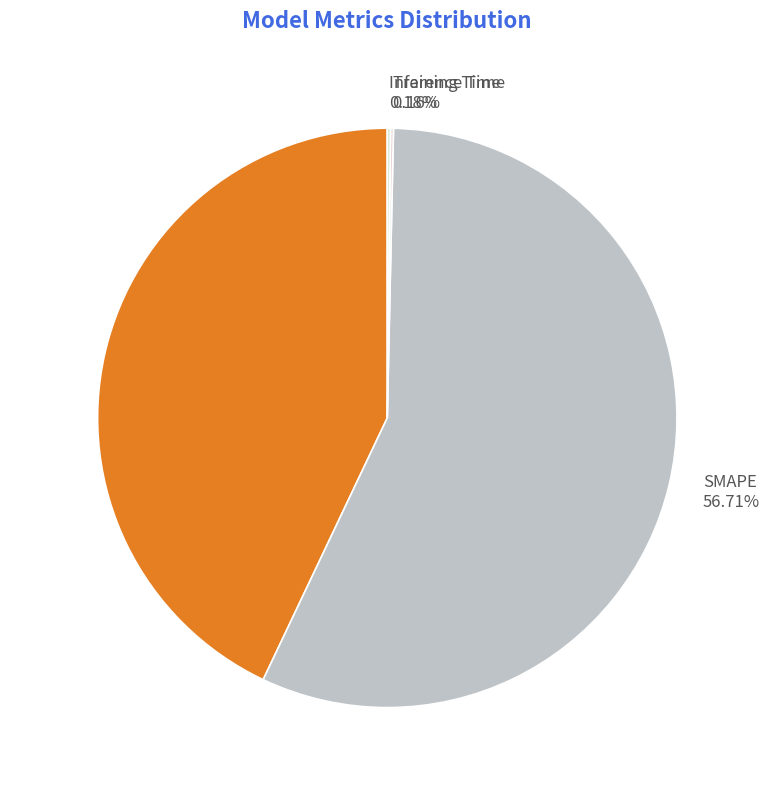

Which slice is the largest?

SMAPE